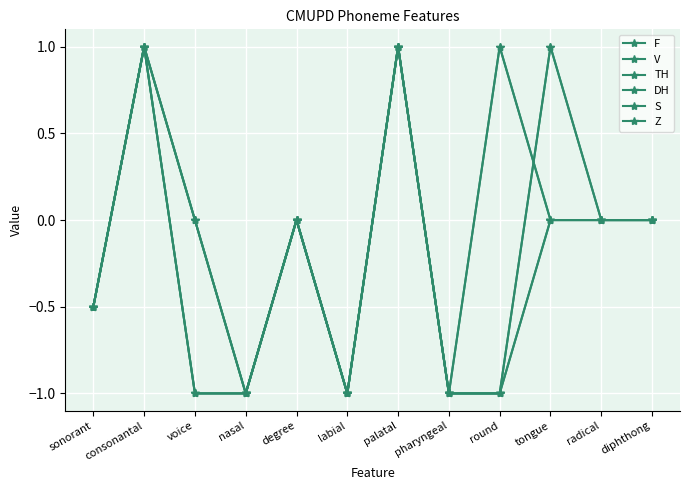

Reading left to right, transcribe all the data shown in this chart.

F: sonorant=-0.5	consonantal=1.0	voice=-1.0	nasal=-1.0	degree=0.0	labial=-1.0	palatal=1.0	pharyngeal=-1.0	round=1.0	tongue=0.0	radical=0.0	diphthong=0.0
V: sonorant=-0.5	consonantal=1.0	voice=0.0	nasal=-1.0	degree=0.0	labial=-1.0	palatal=1.0	pharyngeal=-1.0	round=1.0	tongue=0.0	radical=0.0	diphthong=0.0
TH: sonorant=-0.5	consonantal=1.0	voice=-1.0	nasal=-1.0	degree=0.0	labial=-1.0	palatal=1.0	pharyngeal=-1.0	round=-1.0	tongue=0.0	radical=0.0	diphthong=0.0
DH: sonorant=-0.5	consonantal=1.0	voice=0.0	nasal=-1.0	degree=0.0	labial=-1.0	palatal=1.0	pharyngeal=-1.0	round=-1.0	tongue=0.0	radical=0.0	diphthong=0.0
S: sonorant=-0.5	consonantal=1.0	voice=-1.0	nasal=-1.0	degree=0.0	labial=-1.0	palatal=1.0	pharyngeal=-1.0	round=-1.0	tongue=1.0	radical=0.0	diphthong=0.0
Z: sonorant=-0.5	consonantal=1.0	voice=0.0	nasal=-1.0	degree=0.0	labial=-1.0	palatal=1.0	pharyngeal=-1.0	round=-1.0	tongue=1.0	radical=0.0	diphthong=0.0